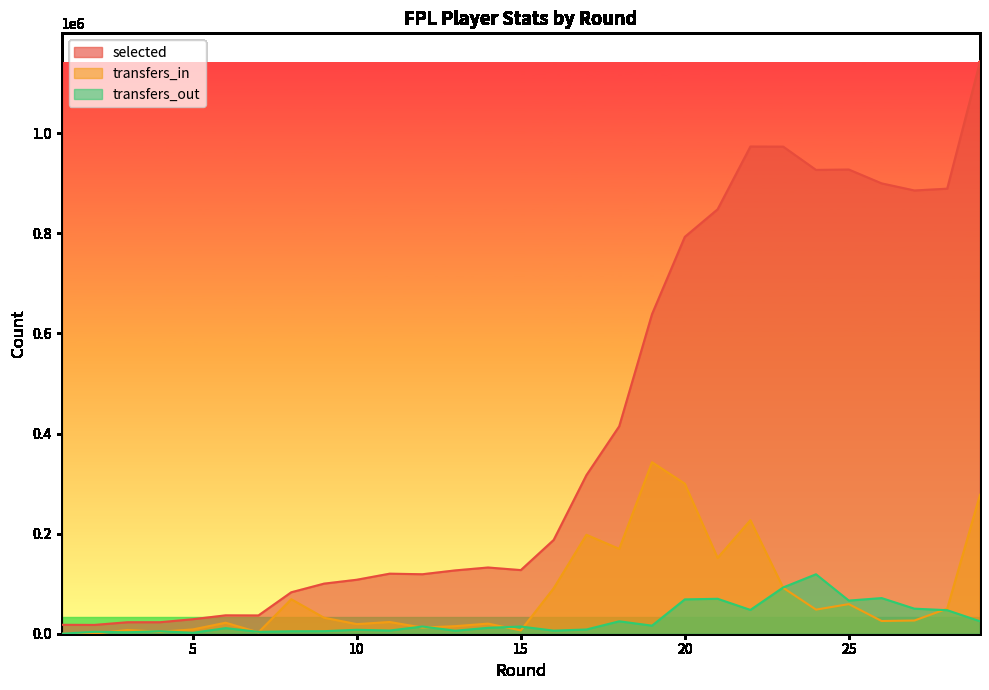

At which label does transfers_in reach its peak?

19